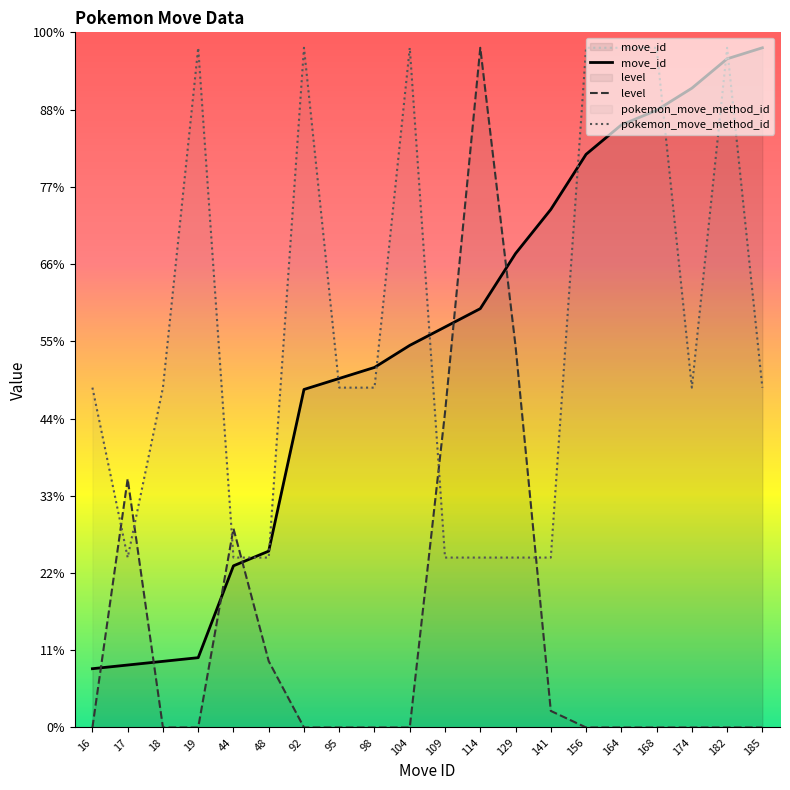

How many data points in pokemon_move_method_id are less than 22?

7